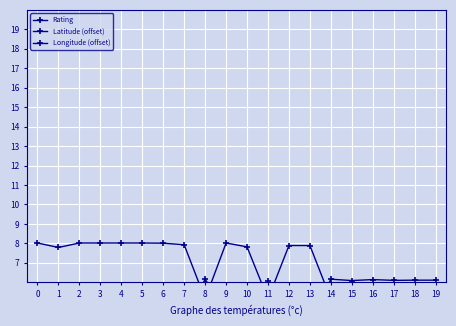

How many distinct data groups are displayed?

3